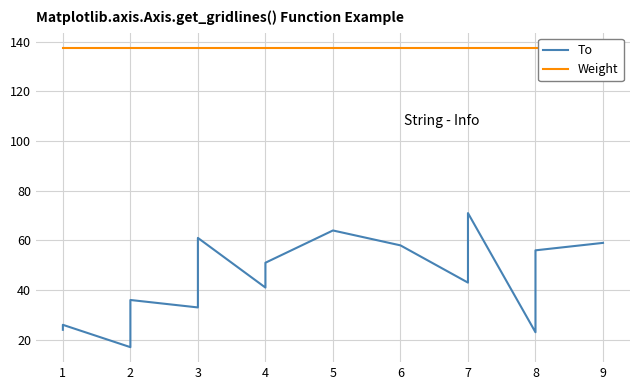

List the series in order of their peak value, lowest first.

To, Weight